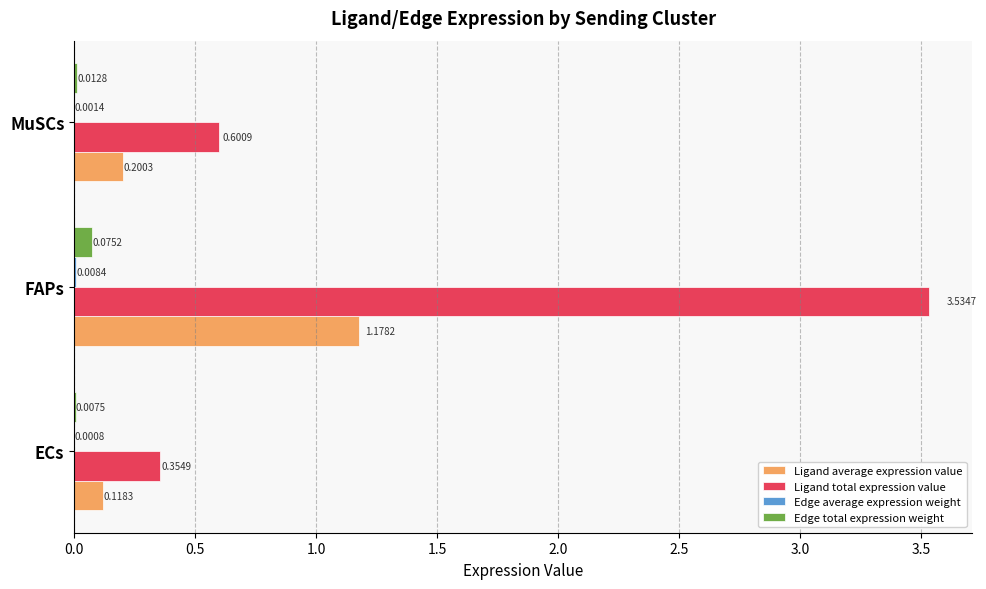

What is the total value across all series at ECs?

0.5